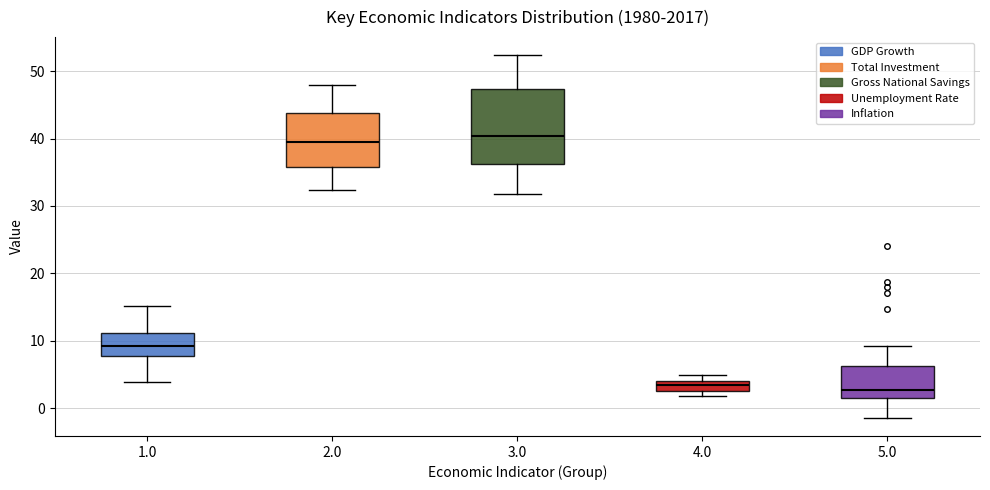

Comparing the boxes themselves (not the whiskers), which one is the tallest?

3.0